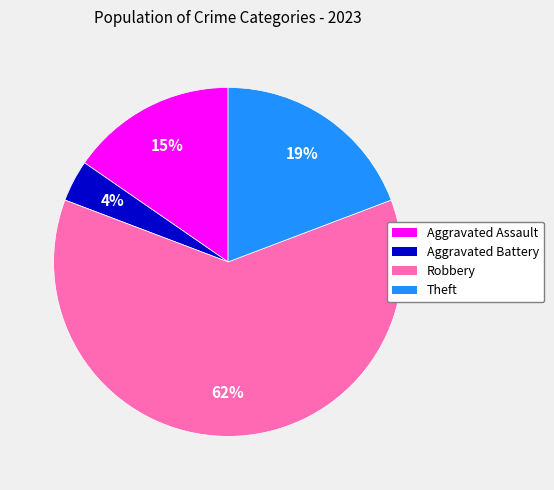

Which has a higher value, Aggravated Battery or Robbery?

Robbery